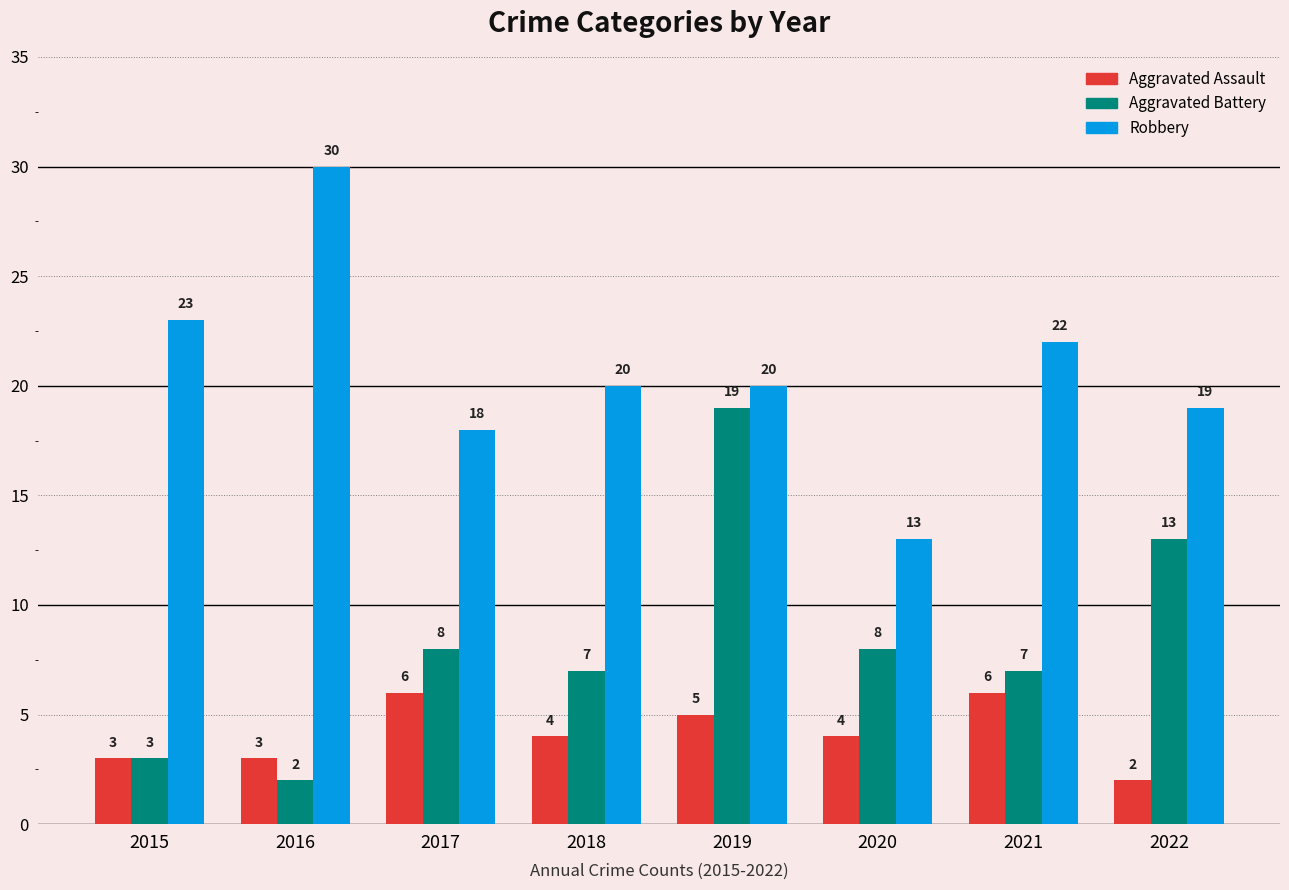

At how many categories does at least one series exceed 6?

8